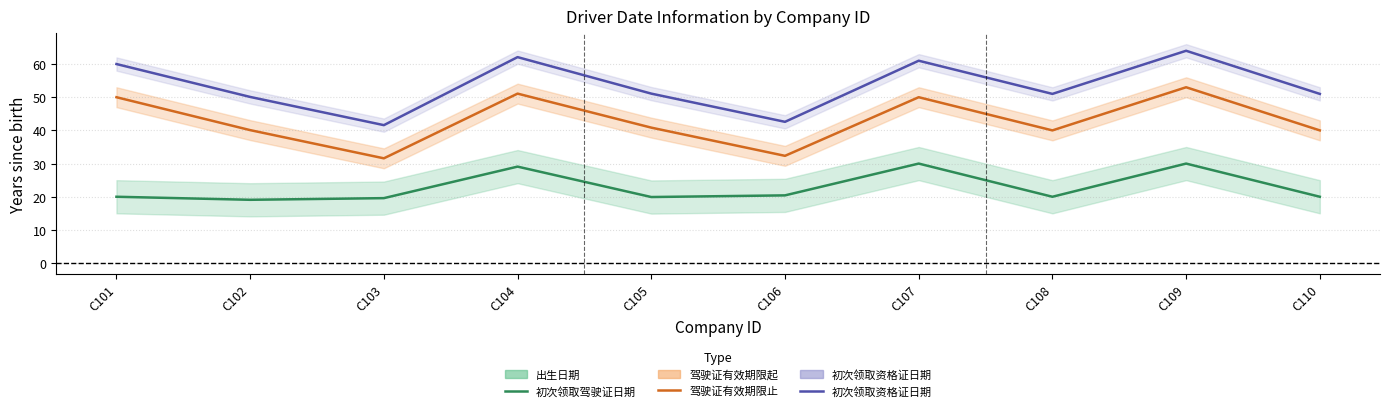

True or false: 驾驶证有效期限止 has more than 1 points higher than both neighbors.

True